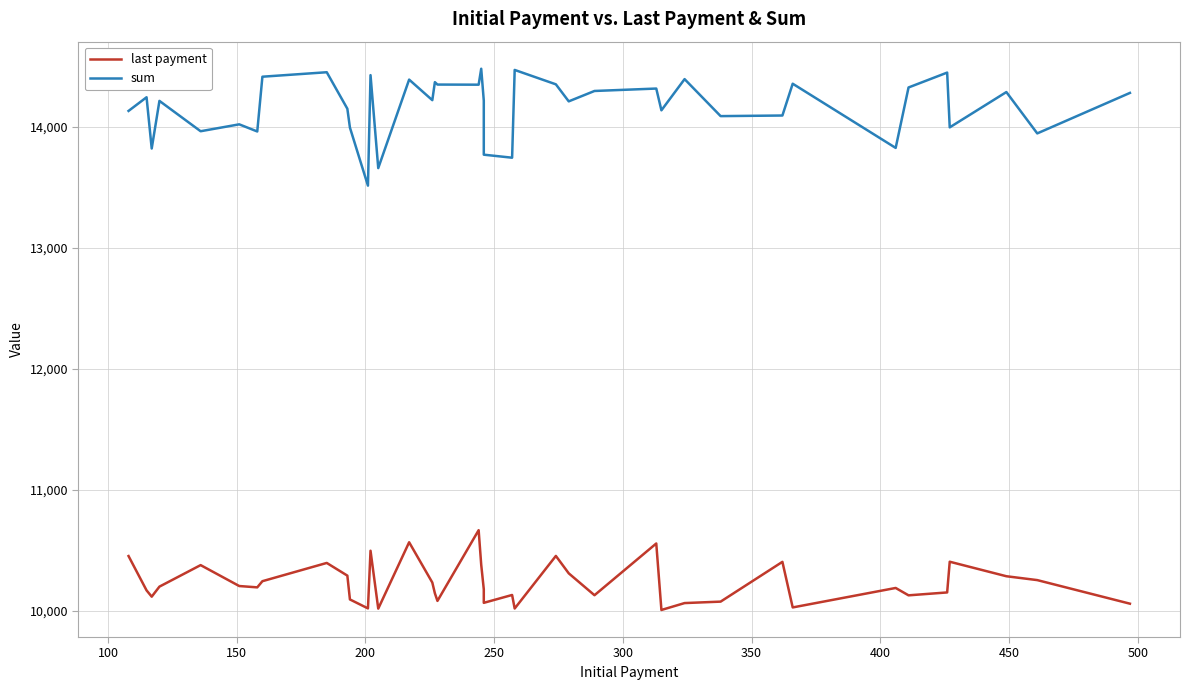

What is the spread (max minus min) of values at 350?

3771